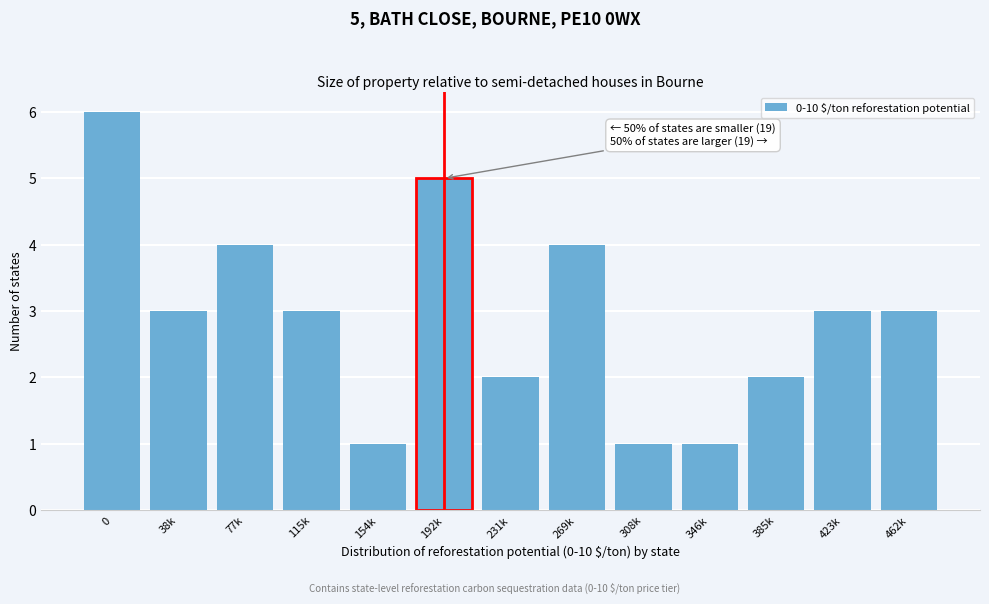

Reading left to right, what are all the values shown in this chart?

0=6	38k=3	77k=4	115k=3	154k=1	192k=5	231k=2	269k=4	308k=1	346k=1	385k=2	423k=3	462k=3